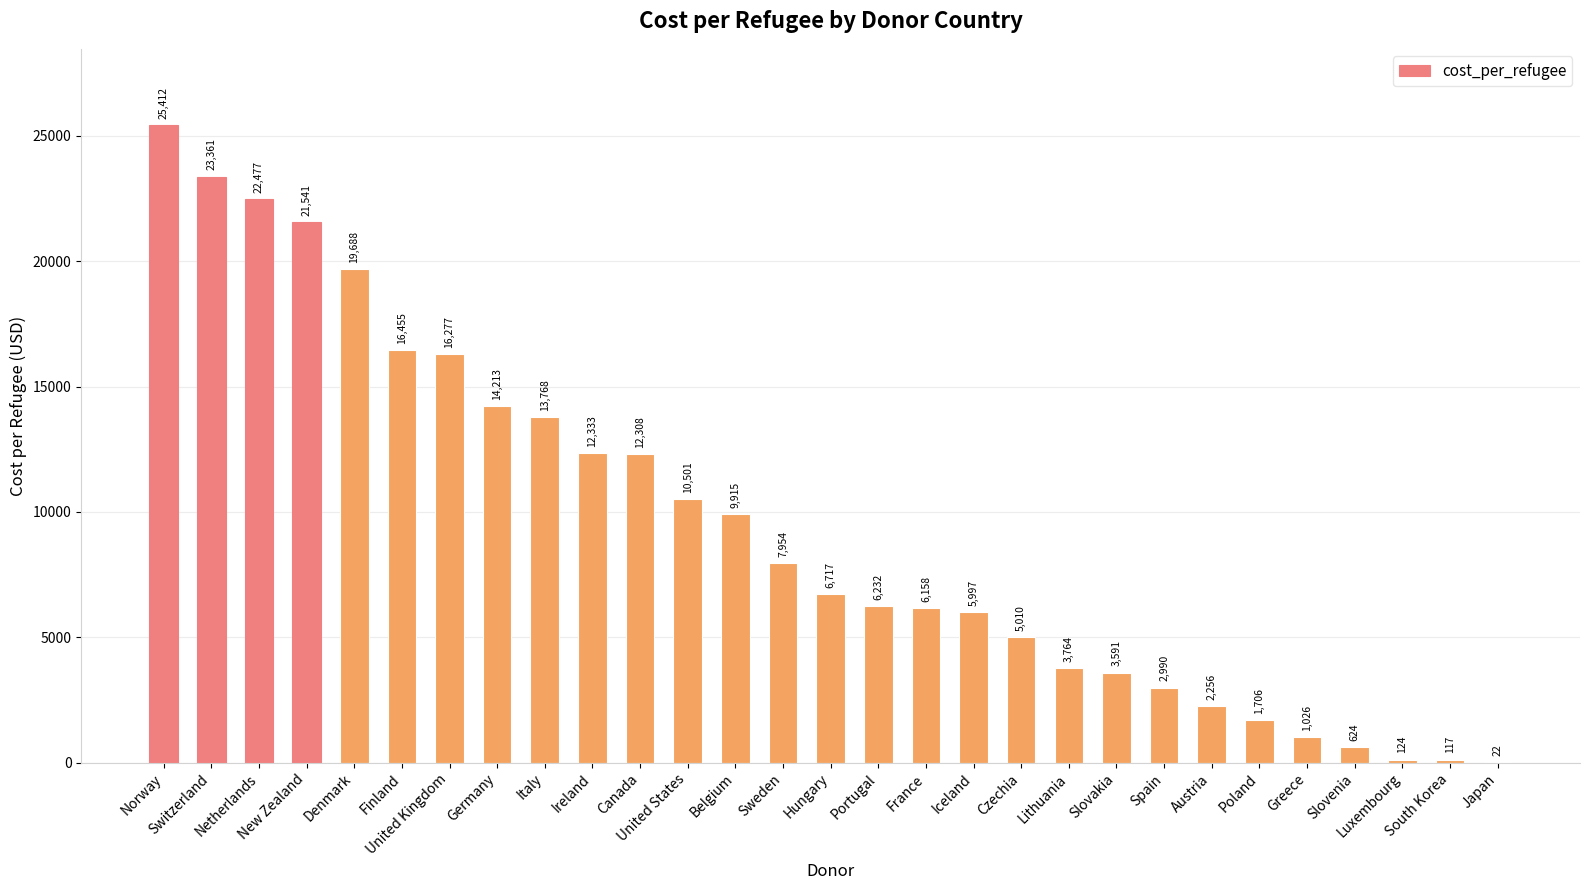

The value at South Korea is 117.3. True or false?

True